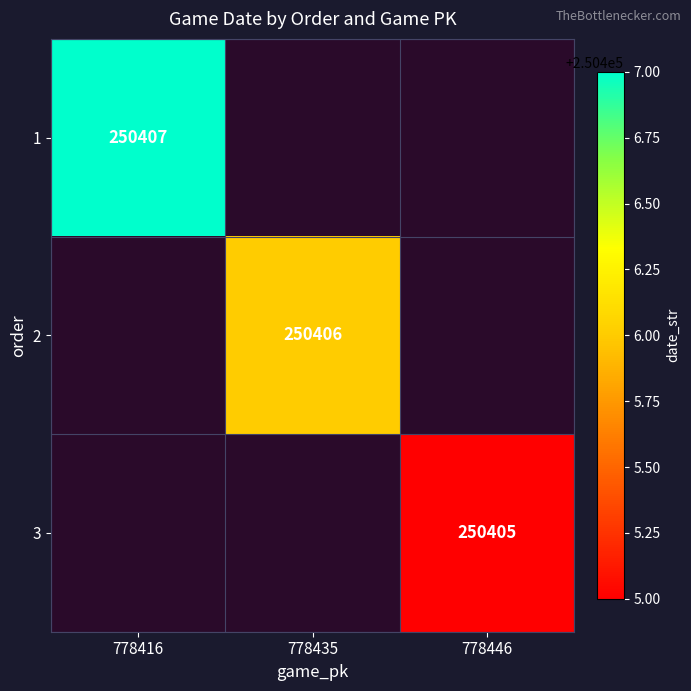

Is it true that 2 equals 398530 at 778435?

False